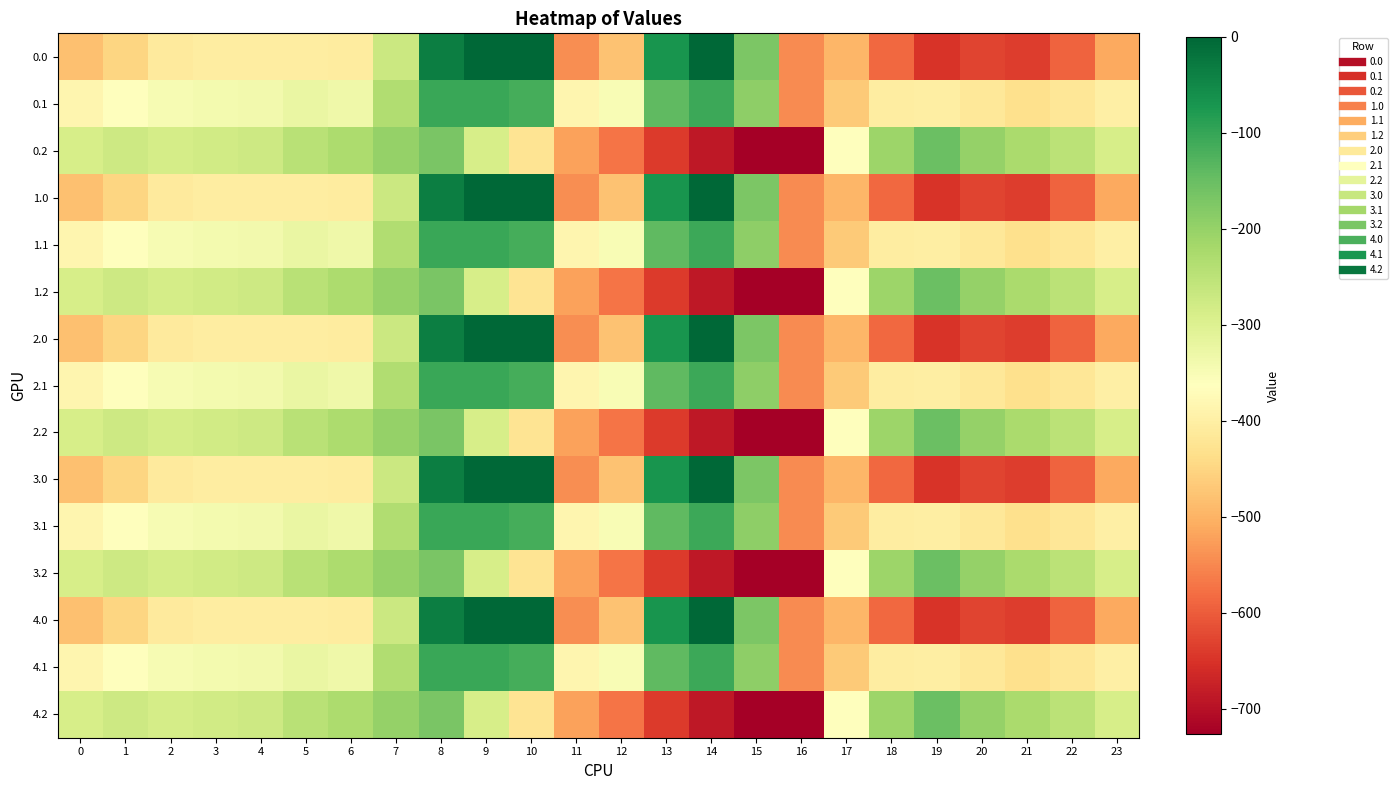

Which category has the highest value across all series?

9